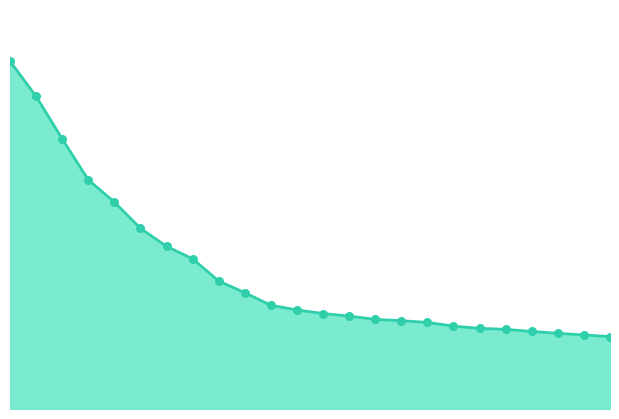

Is this an area chart (filled region under the line)?

Yes